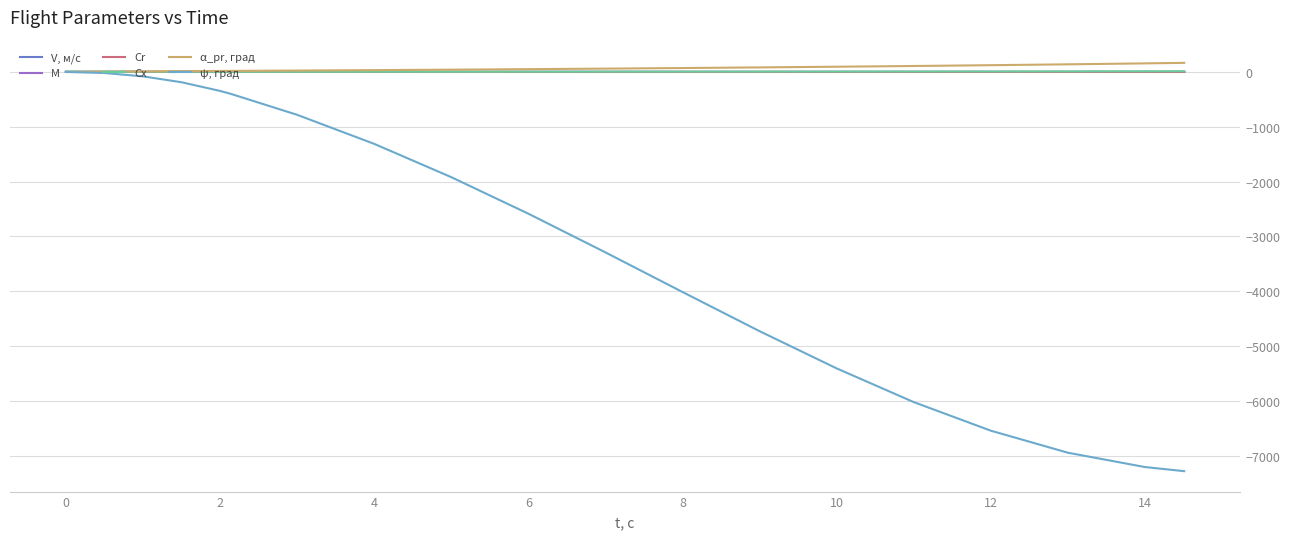

Which series has the widest spread of values?

ψ, град